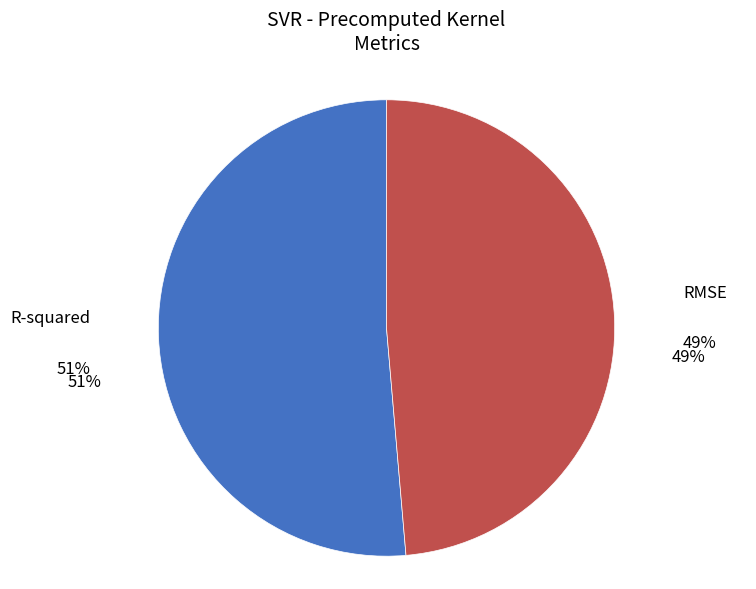

Does R-squared represent more than half of the total?

Yes